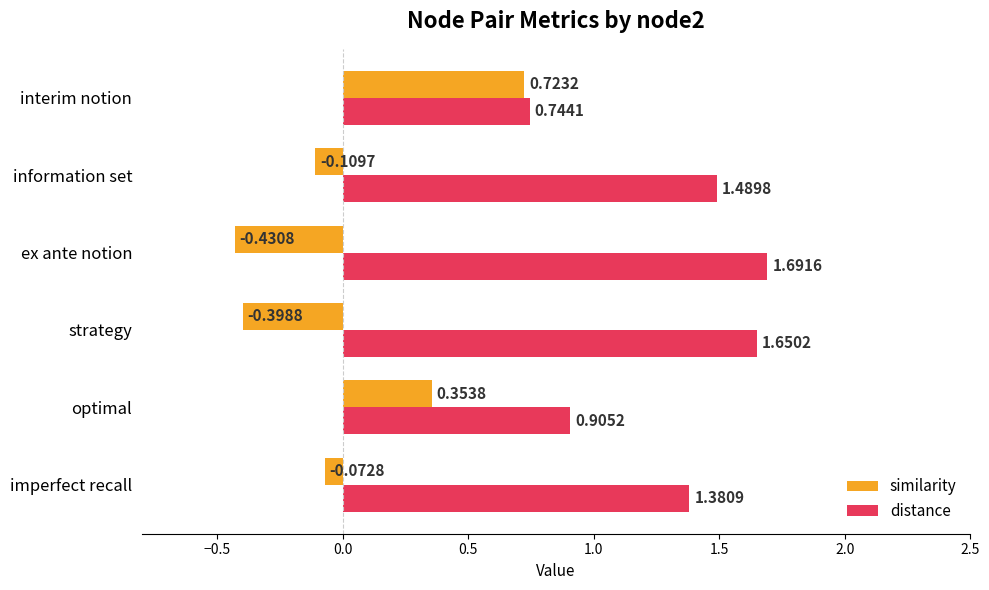

What is the difference between the second highest and second lowest values in the similarity series?

0.8